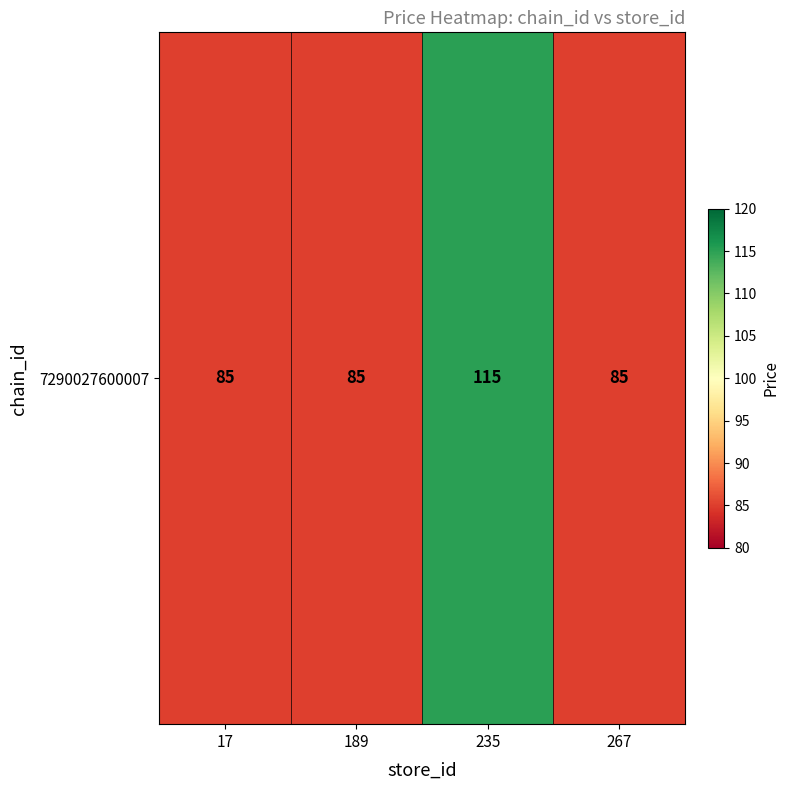

Reading right to left, list all the values displayed in this chart.

85	115	85	85